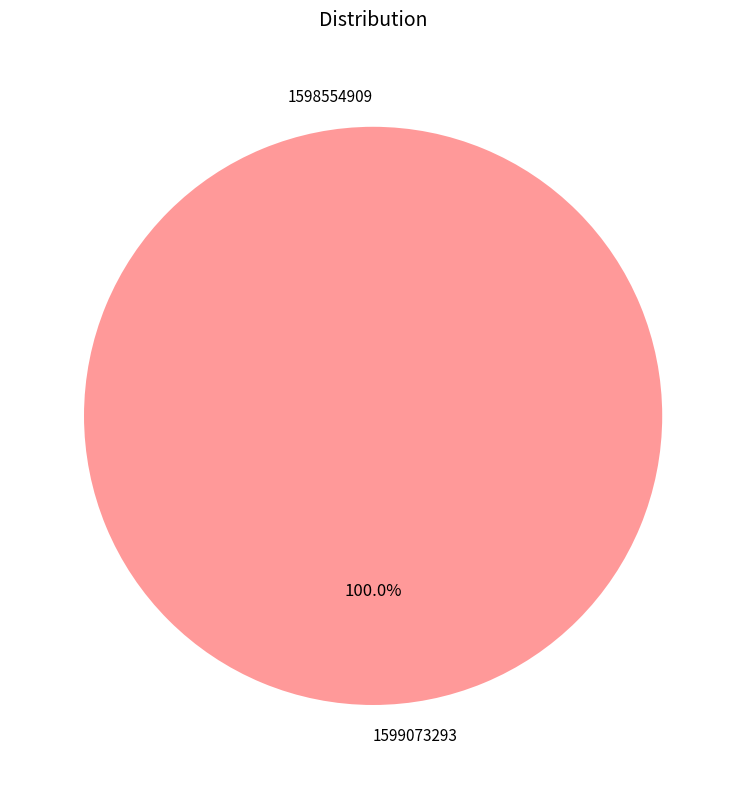

To the nearest percent, what portion does 1599073293 represent?

100%